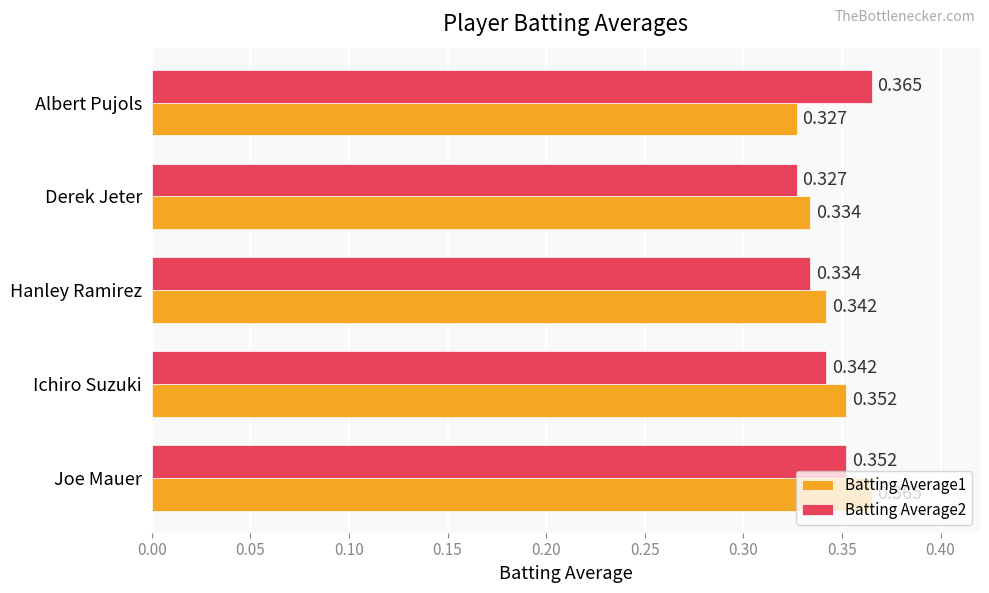

Rank the categories by Batting Average2 value from highest to lowest.

Albert Pujols, Joe Mauer, Ichiro Suzuki, Hanley Ramirez, Derek Jeter